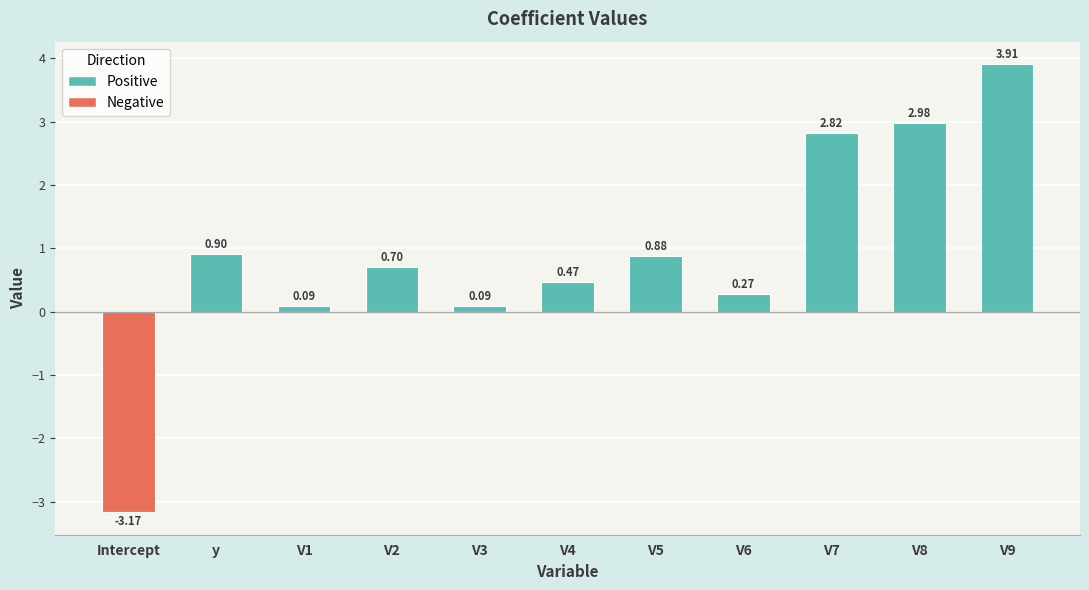

How many bars are there in total?

11